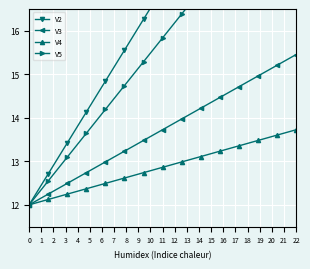

Rank the series by their maximum value, from highest to lowest.

V2, V5, V3, V4